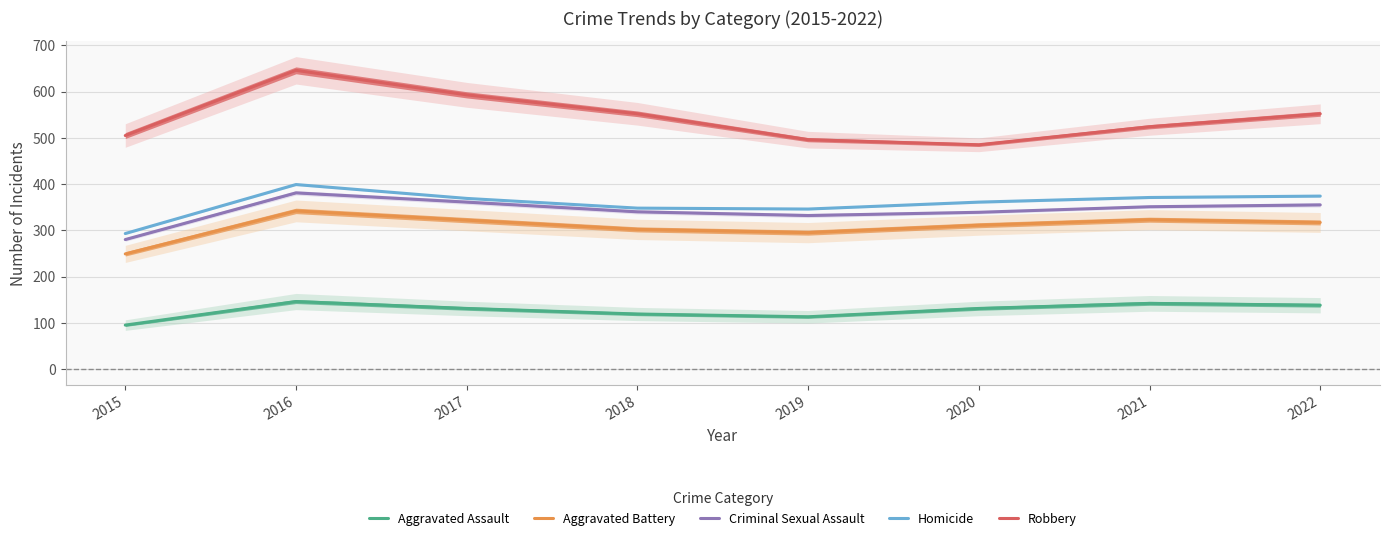

Reading left to right, transcribe all the data shown in this chart.

Aggravated Assault: 2015=95	2016=146	2017=131	2018=119	2019=113	2020=131	2021=142	2022=138
Aggravated Battery: 2015=249	2016=342	2017=322	2018=302	2019=295	2020=311	2021=323	2022=317
Criminal Sexual Assault: 2015=280	2016=381	2017=361	2018=340	2019=332	2020=339	2021=351	2022=355
Homicide: 2015=293	2016=399	2017=369	2018=348	2019=346	2020=361	2021=371	2022=374
Robbery: 2015=505	2016=646	2017=593	2018=552	2019=496	2020=485	2021=524	2022=552